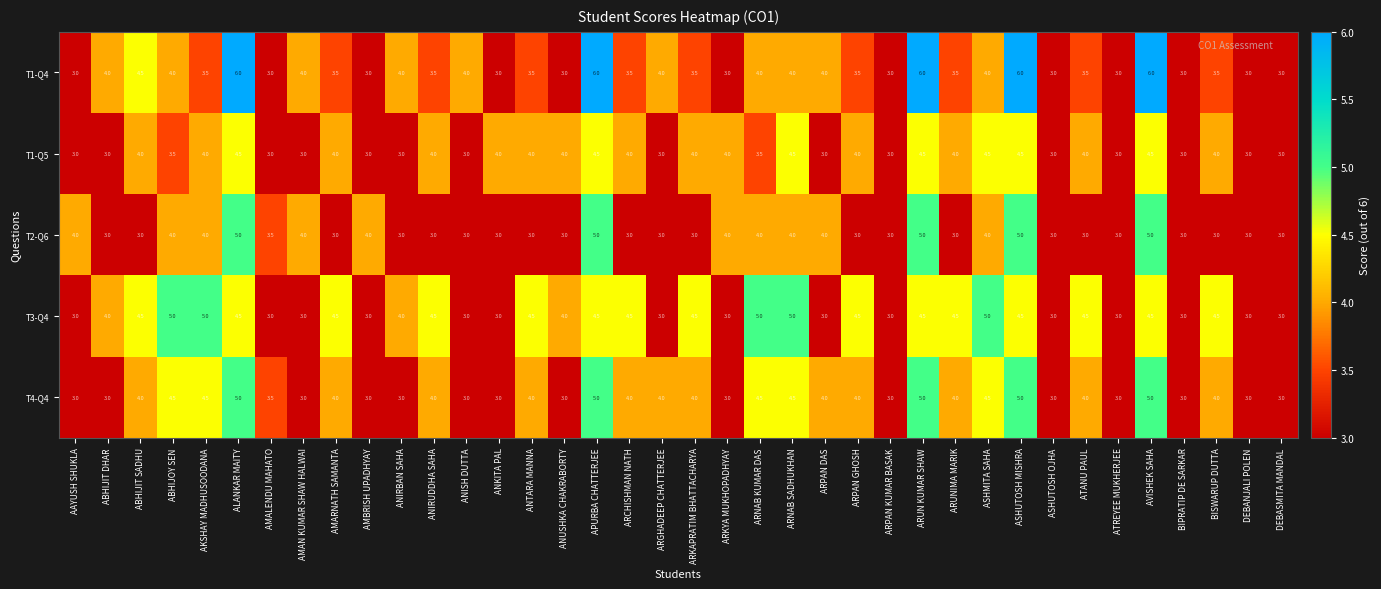

Count the T3-Q4 values in the range 3 to 4.

18